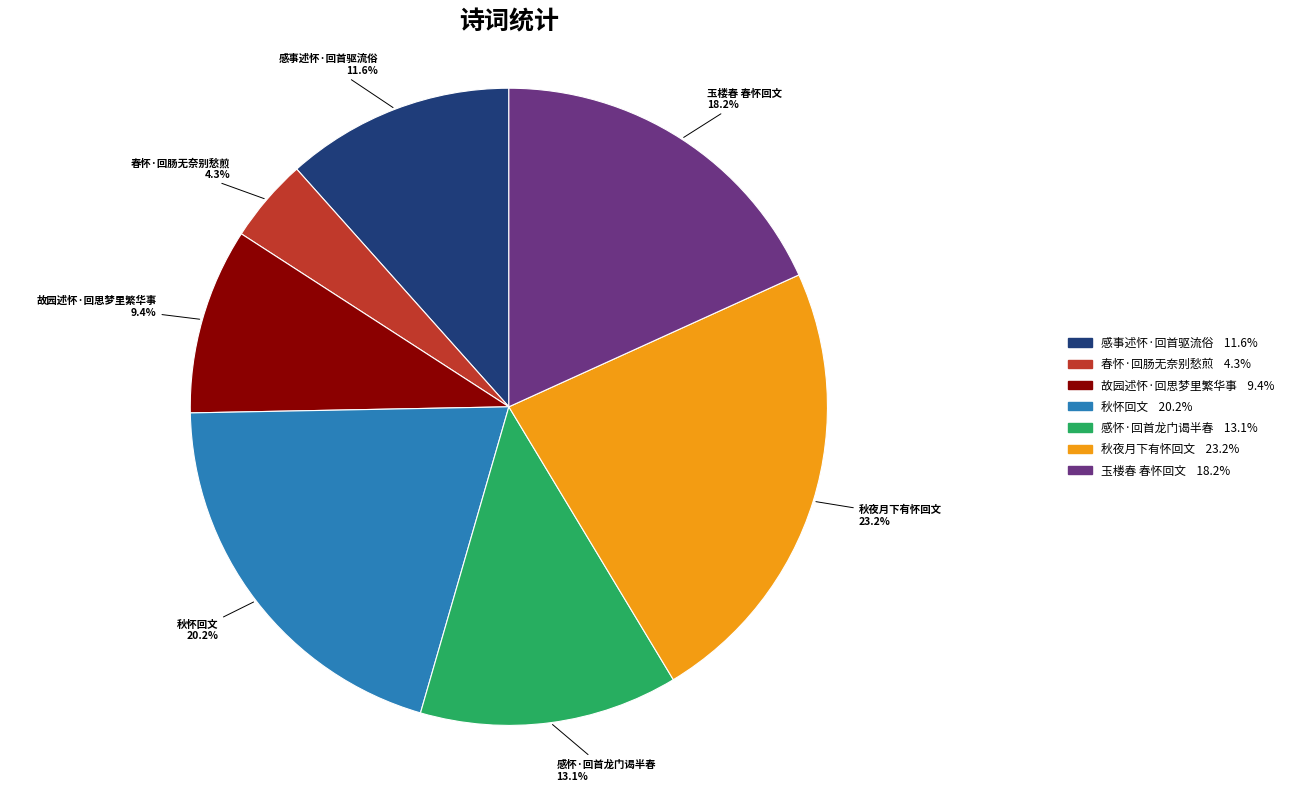

Which slice is the smallest?

春怀·回肠无奈别愁煎